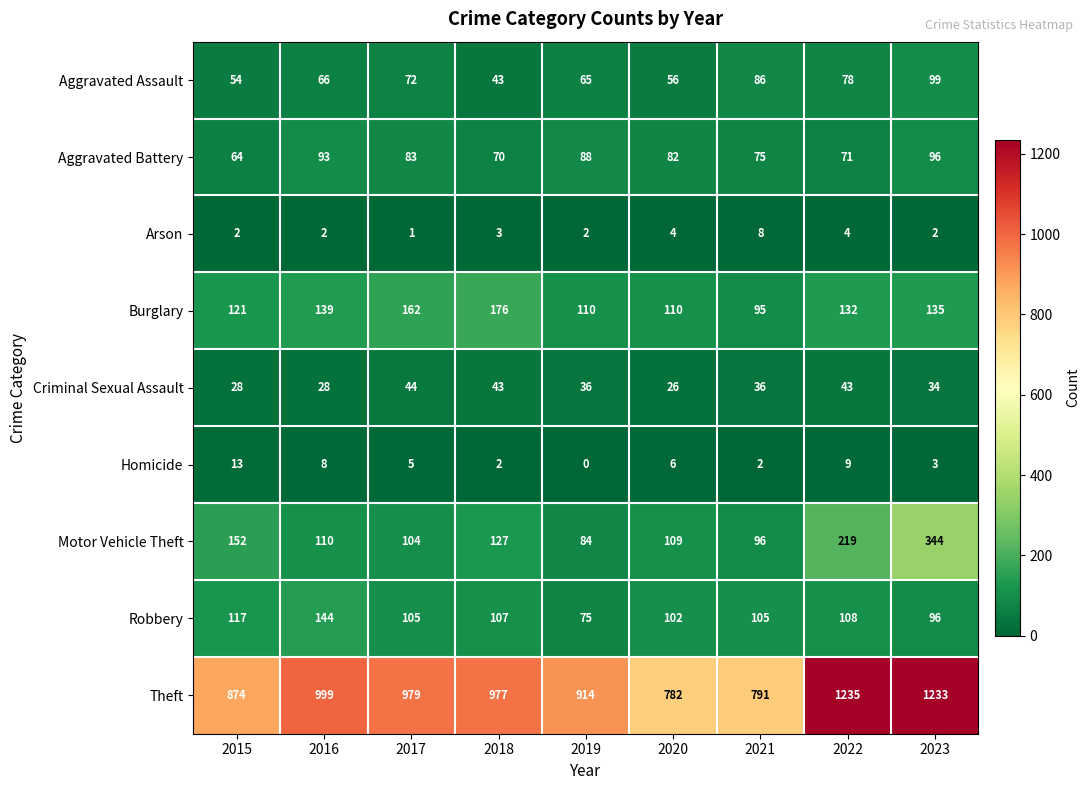

The value of Motor Vehicle Theft at 2023 is 199. True or false?

False